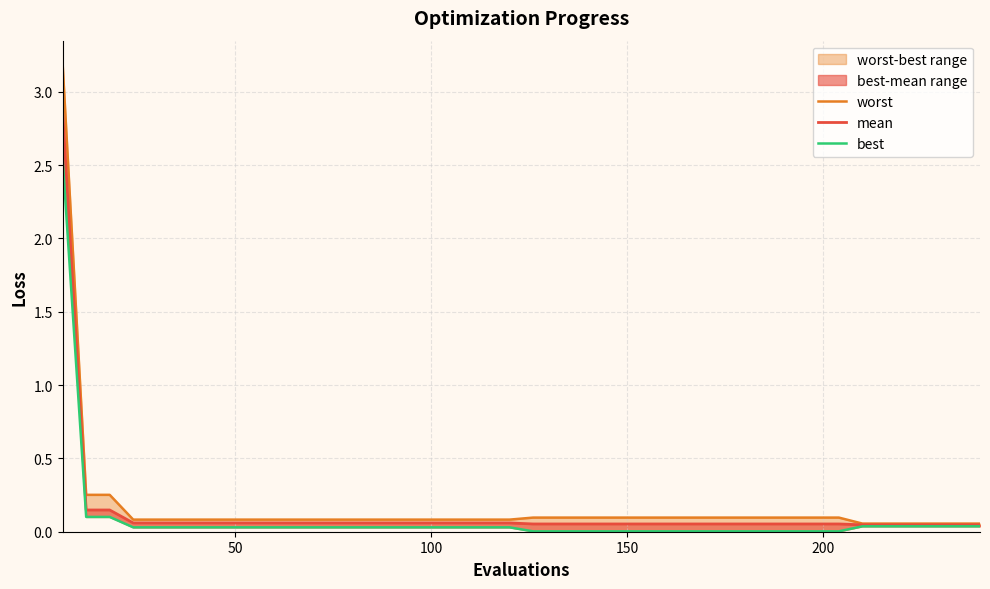

True or false: worst and best intersect in this chart.

False